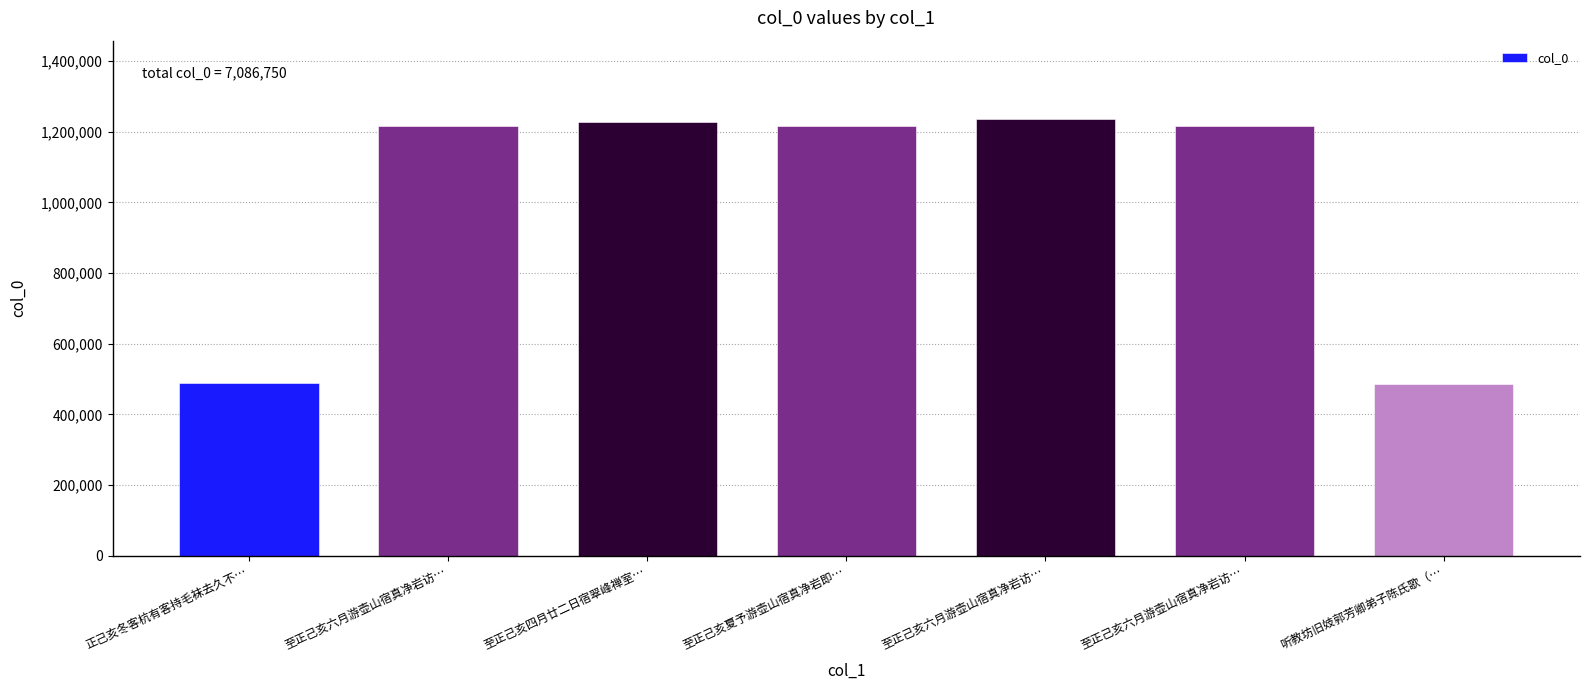

What is the change in value from 正己亥冬客杭有客持毛袜去久不… to 至正己亥六月游壶山宿真净岩访…?

+726616